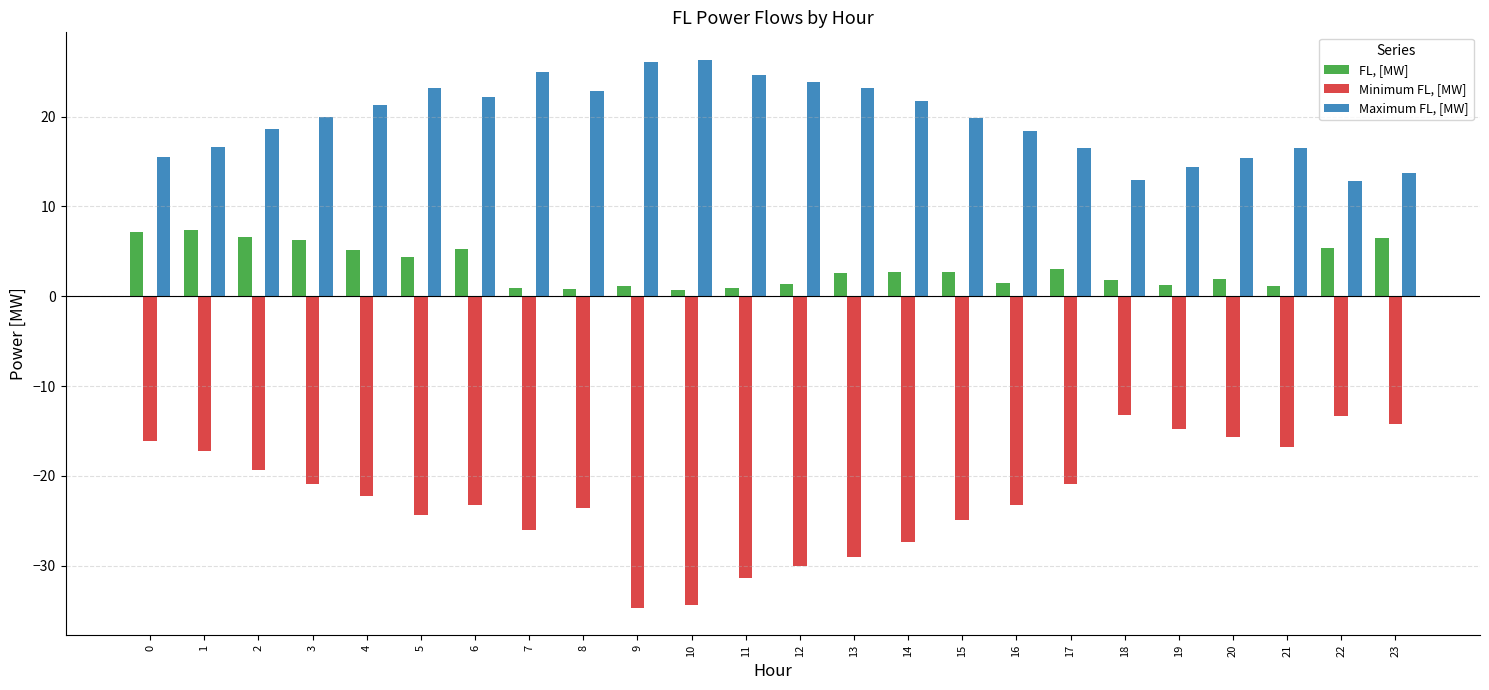

Rank the series at 0 from lowest to highest value.

Minimum FL, [MW], FL, [MW], Maximum FL, [MW]